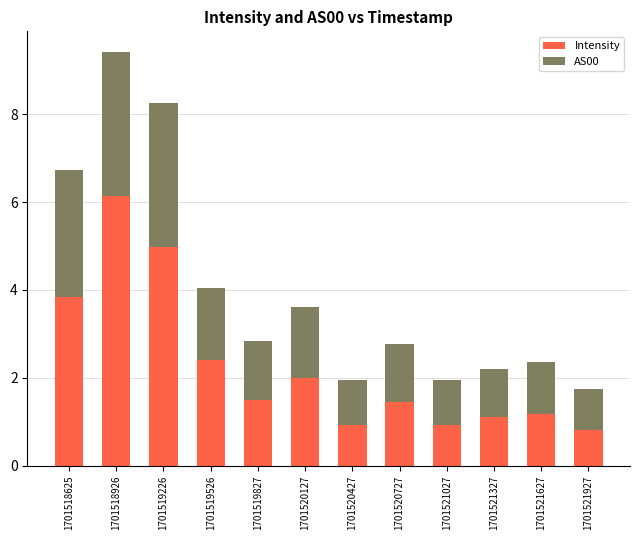

At which label does Intensity reach its peak?

1701518926